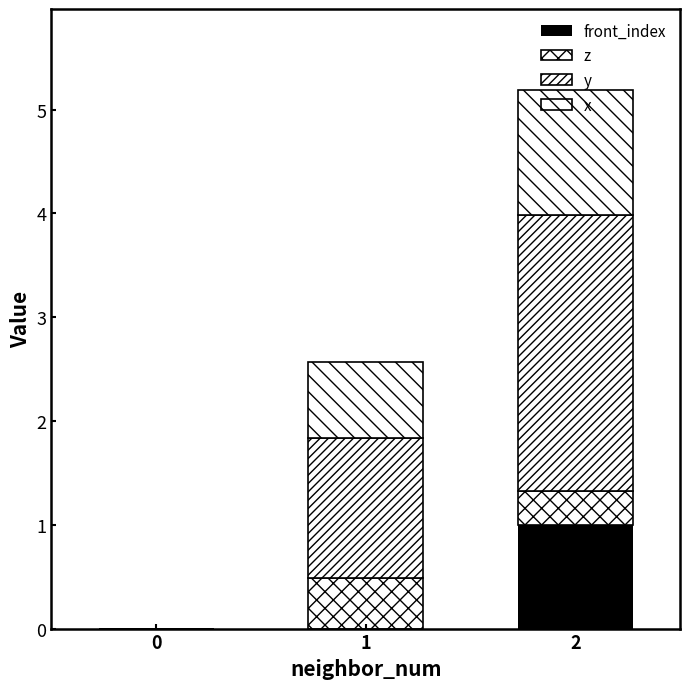

What is the average value of the y series?

1.3